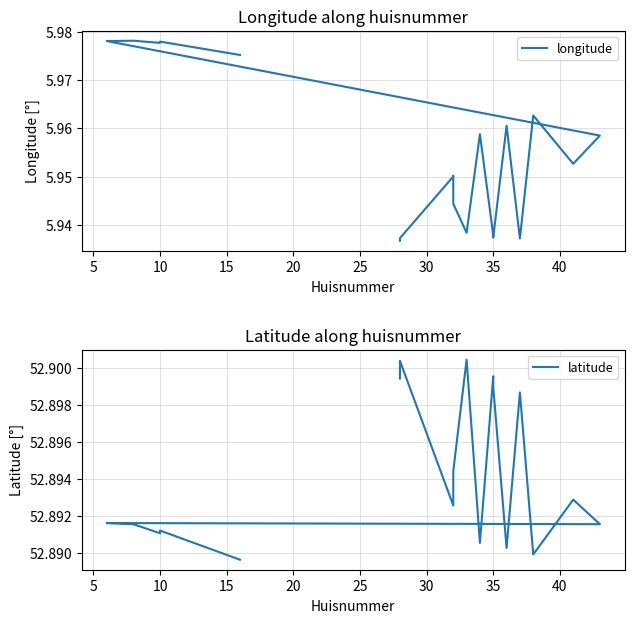

What is the sum of the latitude values at 35 and 30?

105.8